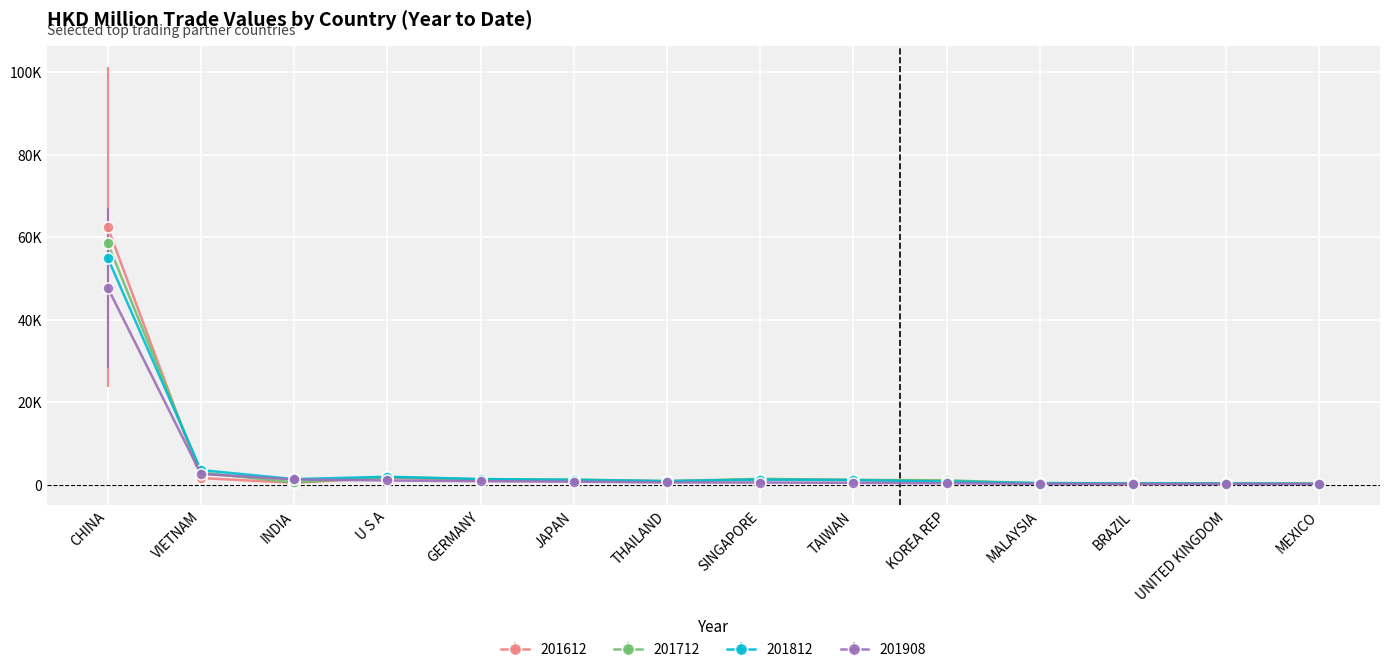

Where does the 201812 series first go above 1212?

CHINA